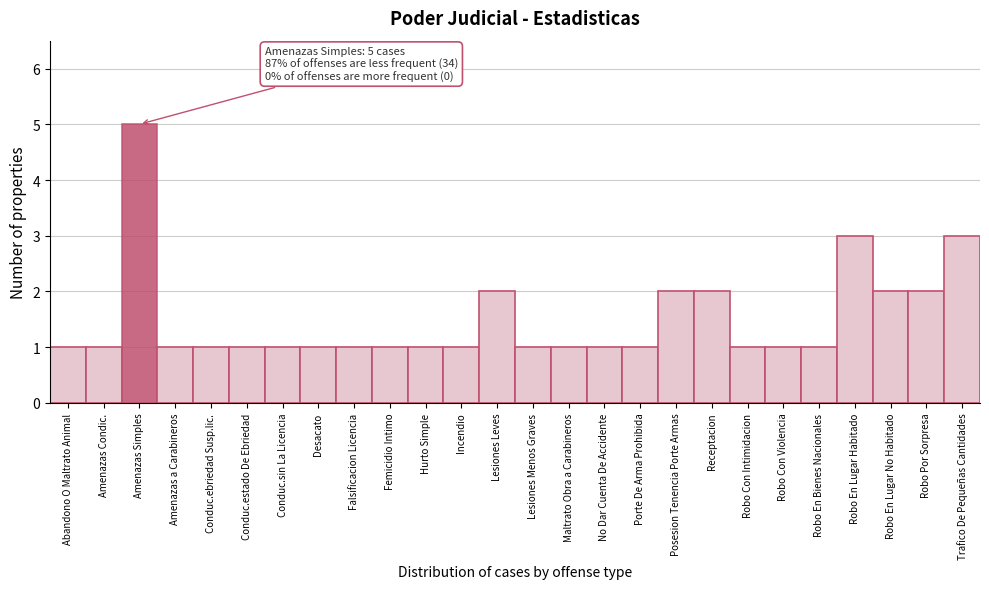

Reading right to left, list all the values displayed in this chart.

Trafico De Pequeñas Cantidades=3	Robo Por Sorpresa=2	Robo En Lugar No Habitado=2	Robo En Lugar Habitado=3	Robo En Bienes Nacionales=1	Robo Con Violencia=1	Robo Con Intimidacion=1	Receptacion=2	Posesion Tenencia Porte Armas=2	Porte De Arma Prohibida=1	No Dar Cuenta De Accidente=1	Maltrato Obra a Carabineros=1	Lesiones Menos Graves=1	Lesiones Leves=2	Incendio=1	Hurto Simple=1	Femicidio Intimo=1	Falsificacion Licencia=1	Desacato=1	Conduc.sin La Licencia=1	Conduc.estado De Ebriedad=1	Conduc.ebriedad Susp.lic.=1	Amenazas a Carabineros=1	Amenazas Simples=5	Amenazas Condic.=1	Abandono O Maltrato Animal=1